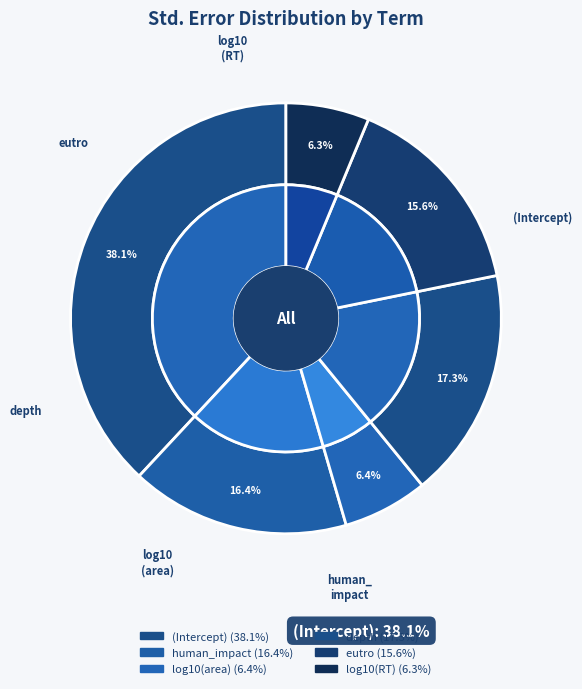

How many segments does this pie chart have?

6